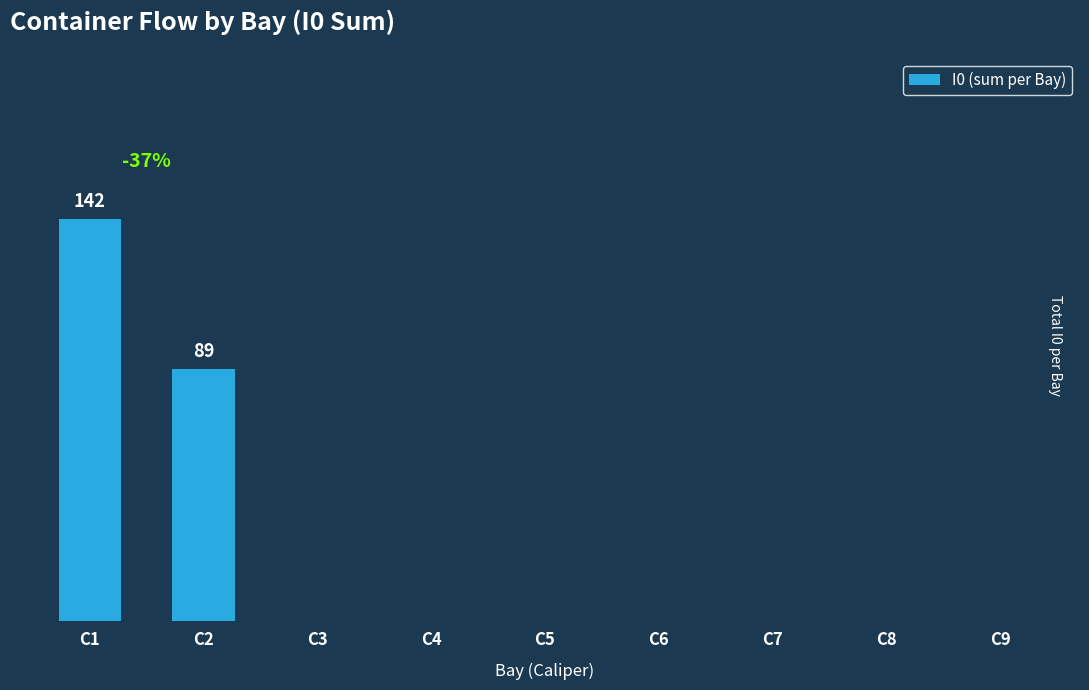

True or false: the data shows 0 at C9.

True